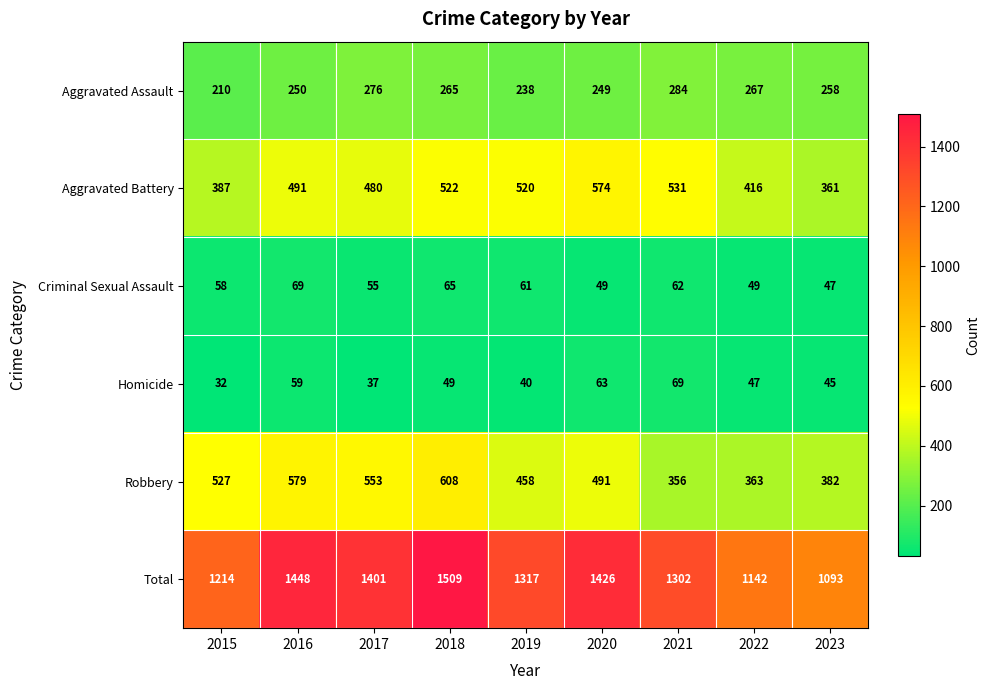

What is the maximum value for Aggravated Battery?

574